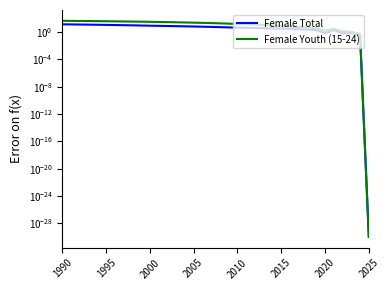

Reading right to left, list all the values displayed in this chart.

Female Total: 0.0	0.3	0.7	0.7	2.0	0.7	2.0	2.3	2.7	3.1	3.3	3.6	3.8	4.1	4.4	4.4	4.9	5.3	5.7	6.2	6.6	7.0	7.4	7.9	8.3	8.7	9.2	9.8	10.3	10.8	11.3	11.9	12.4	12.9	13.4	13.9
Female Youth (15-24): 0.0	0.5	1.1	1.3	2.8	1.6	3.7	4.6	5.6	6.8	8.0	9.5	11.0	12.7	14.3	15.6	17.4	19.1	20.9	22.5	24.2	25.8	27.4	29.0	30.5	32.0	33.5	34.9	36.3	37.7	39.0	40.3	41.6	42.8	44.0	45.1